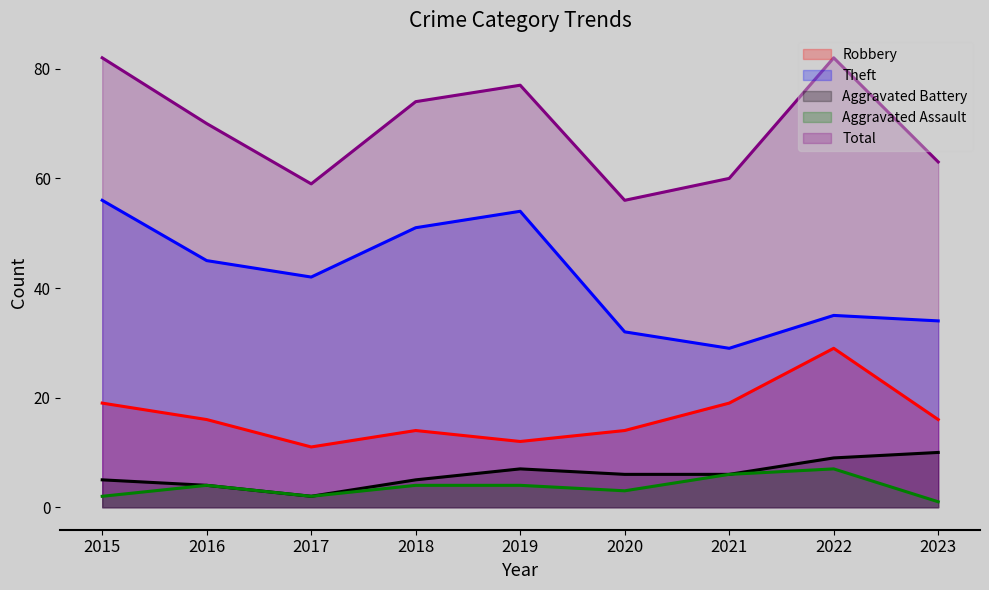

Which series changed the most between 2022 and 2023?

Total